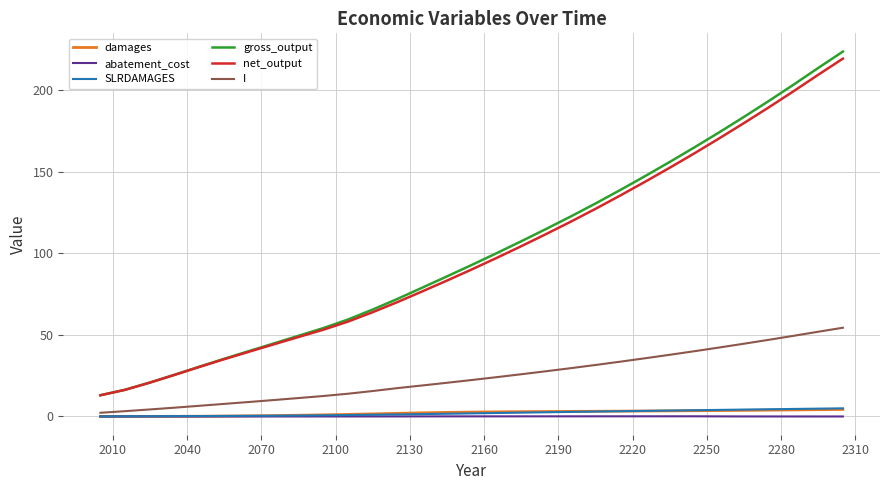

True or false: I and net_output cross at least once.

False